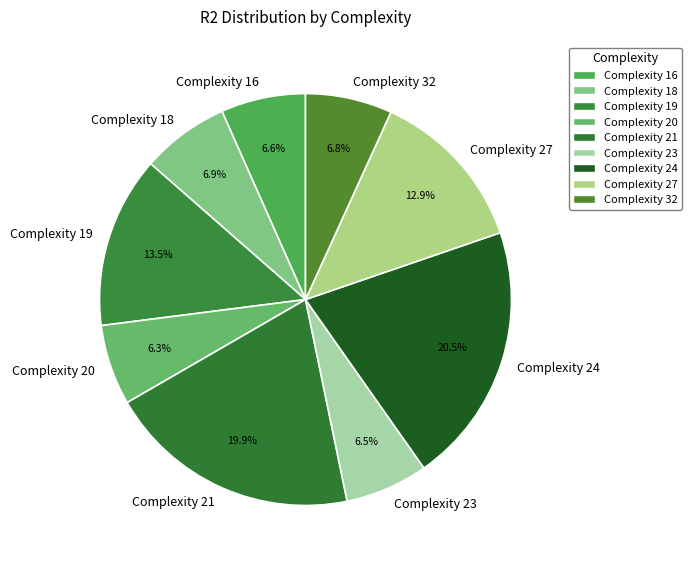

Is there any slice that represents more than half of the pie?

No